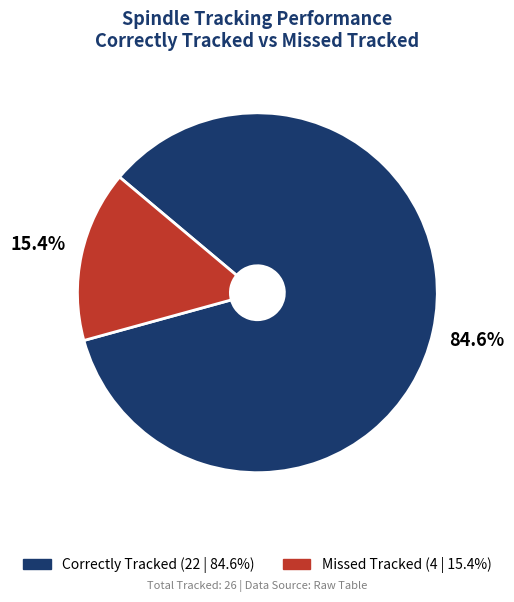

Which has a higher value, Correctly Tracked or Missed Tracked?

Correctly Tracked